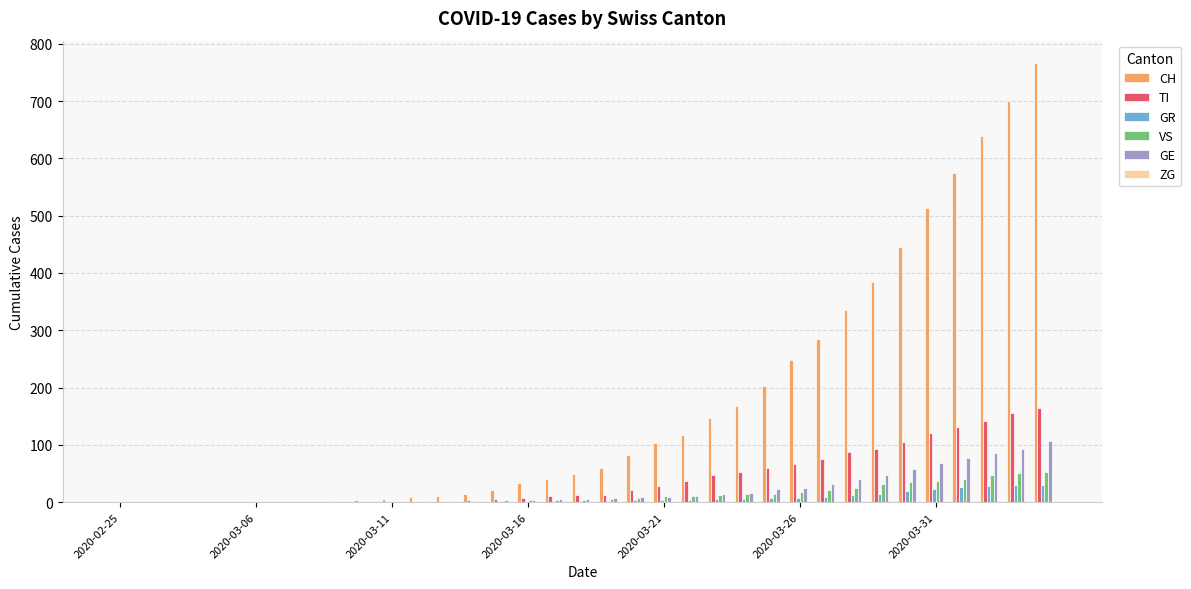

Which series has the largest total across all categories?

CH